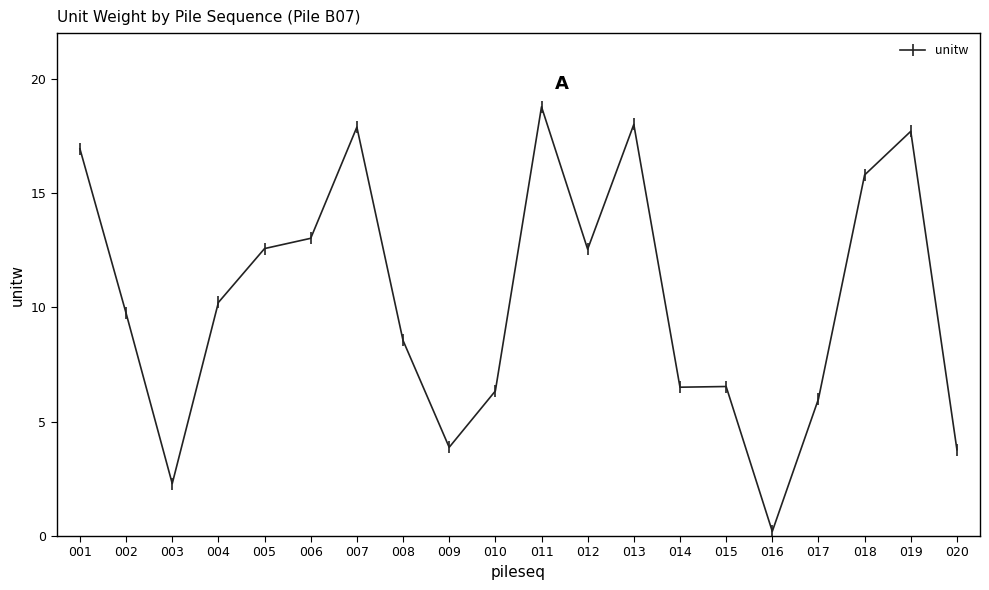

True or false: the data shows 0.2 at 016.

True